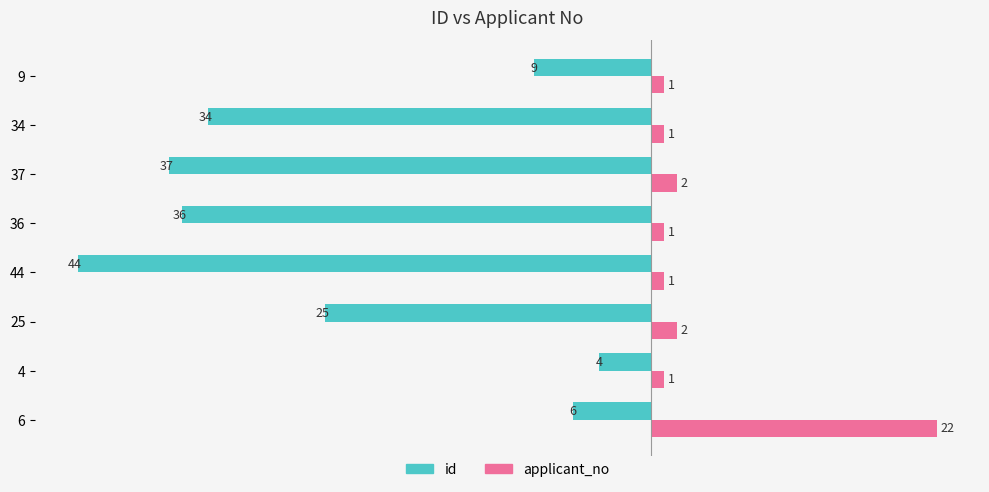

Between 6 and 36, which series saw the biggest shift?

id